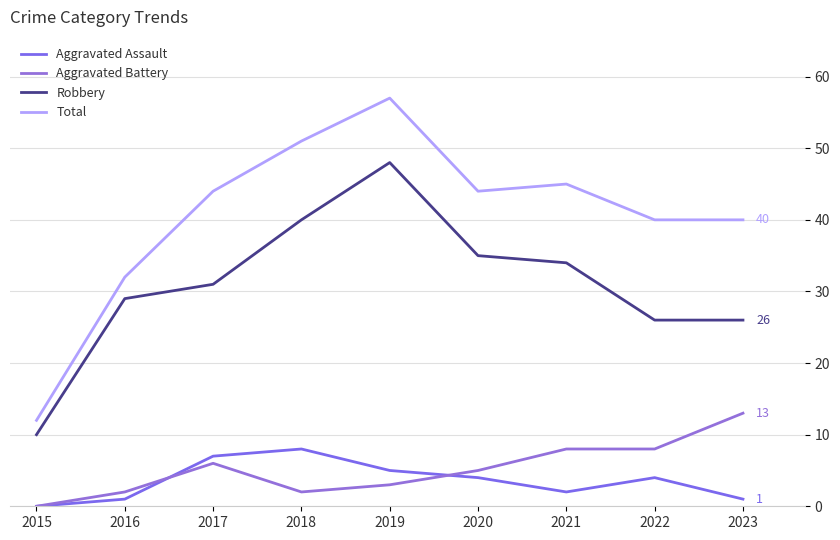

Is it true that Aggravated Assault equals 5 at 2018?

False